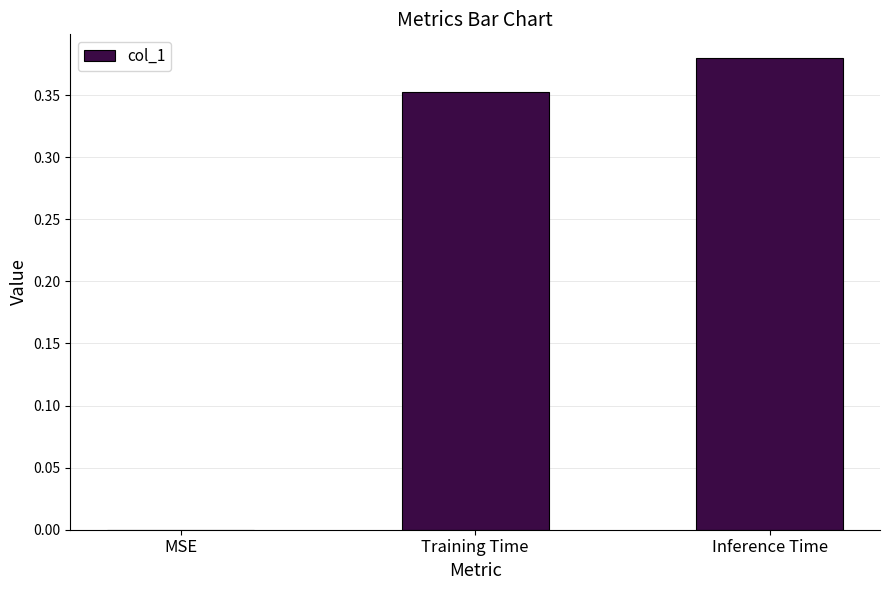

What is the sum of all values?

0.7